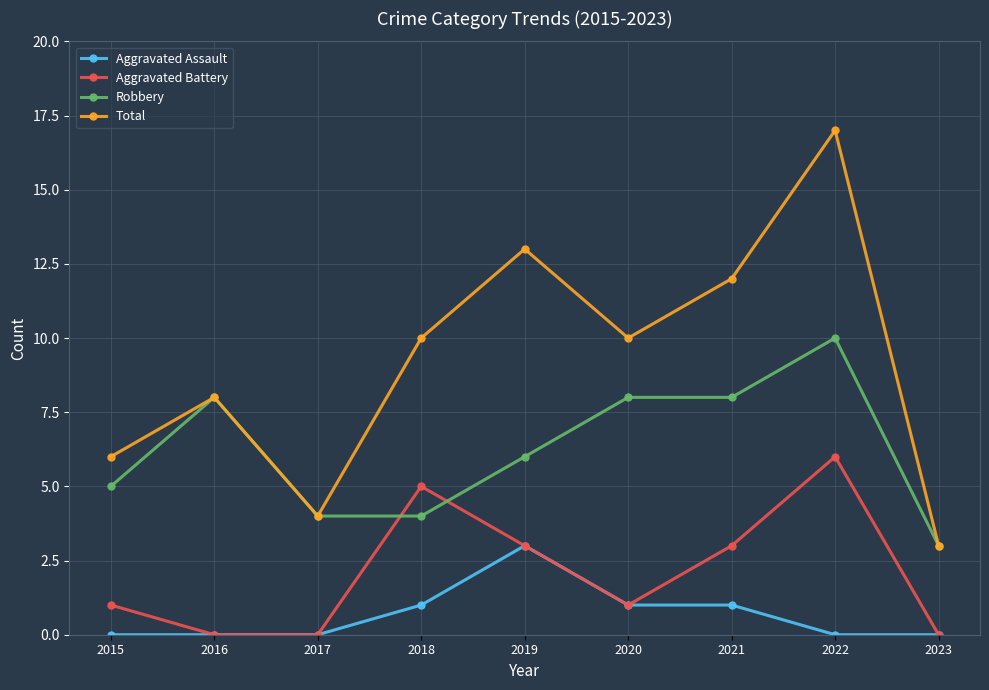

What value does the Total series have at 2019, to the nearest 5?

15